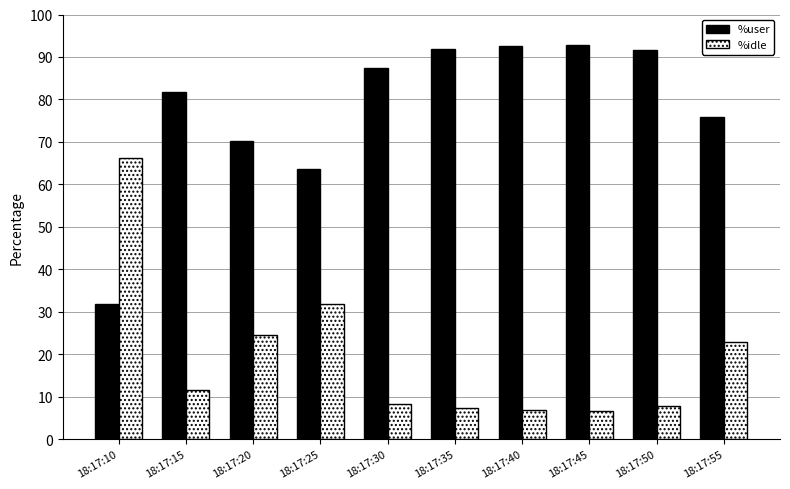

How many bars are there in each group?

2